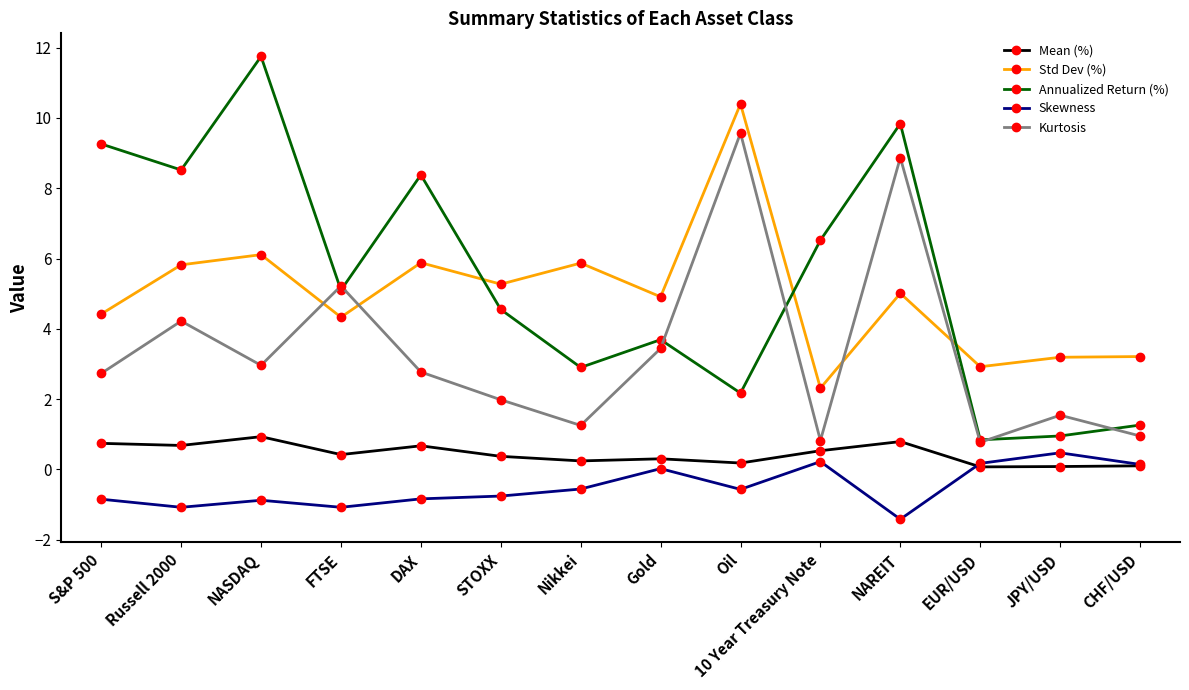

What is the sum of the Annualized Return (%) values at JPY/USD and Oil?

3.1